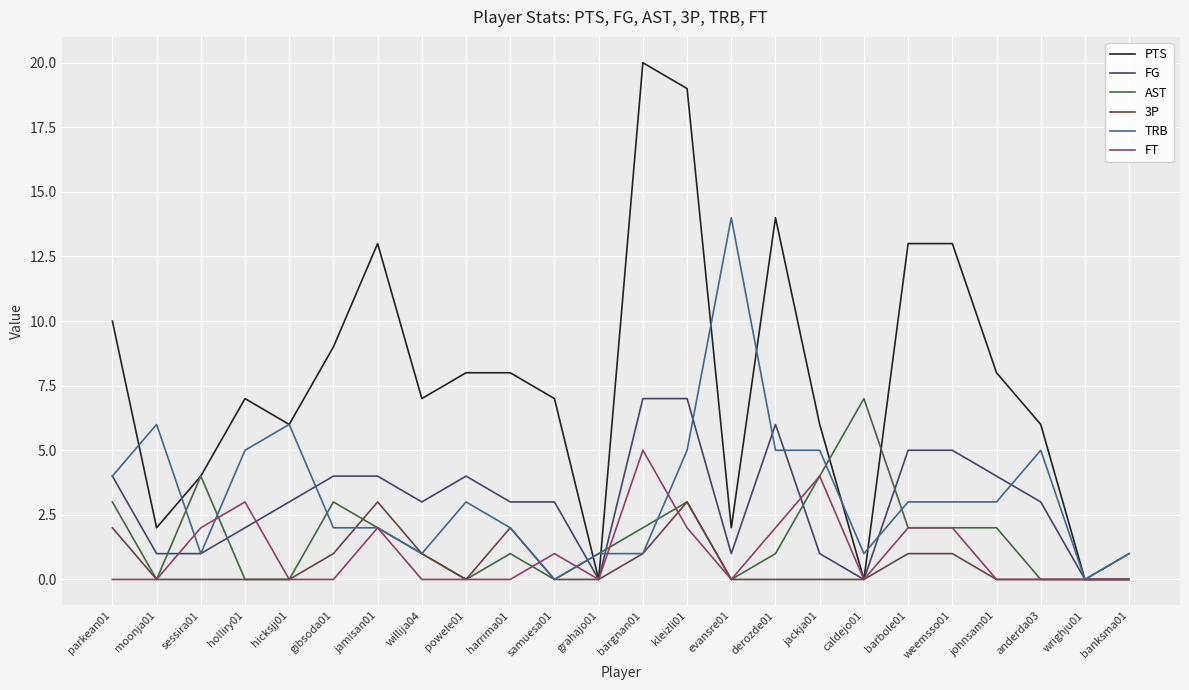

Which series has the largest range (max minus min)?

PTS